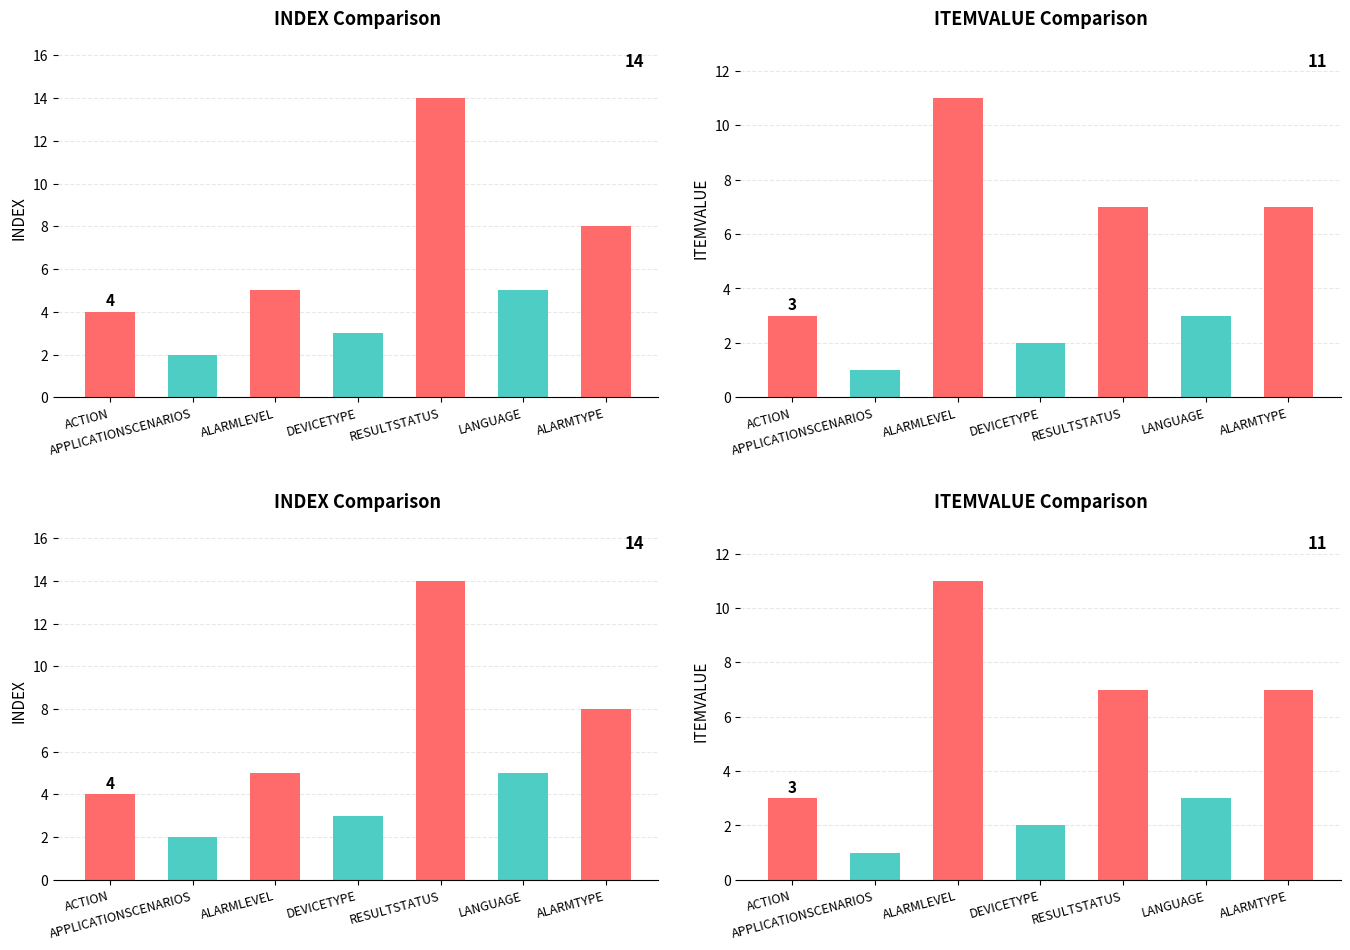

Rank the series at RESULTSTATUS from highest to lowest value.

INDEX, ITEMVALUE